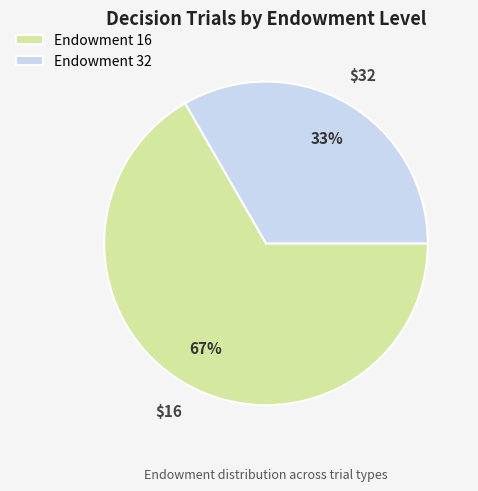

To the nearest percent, what is the average slice percentage?

50%